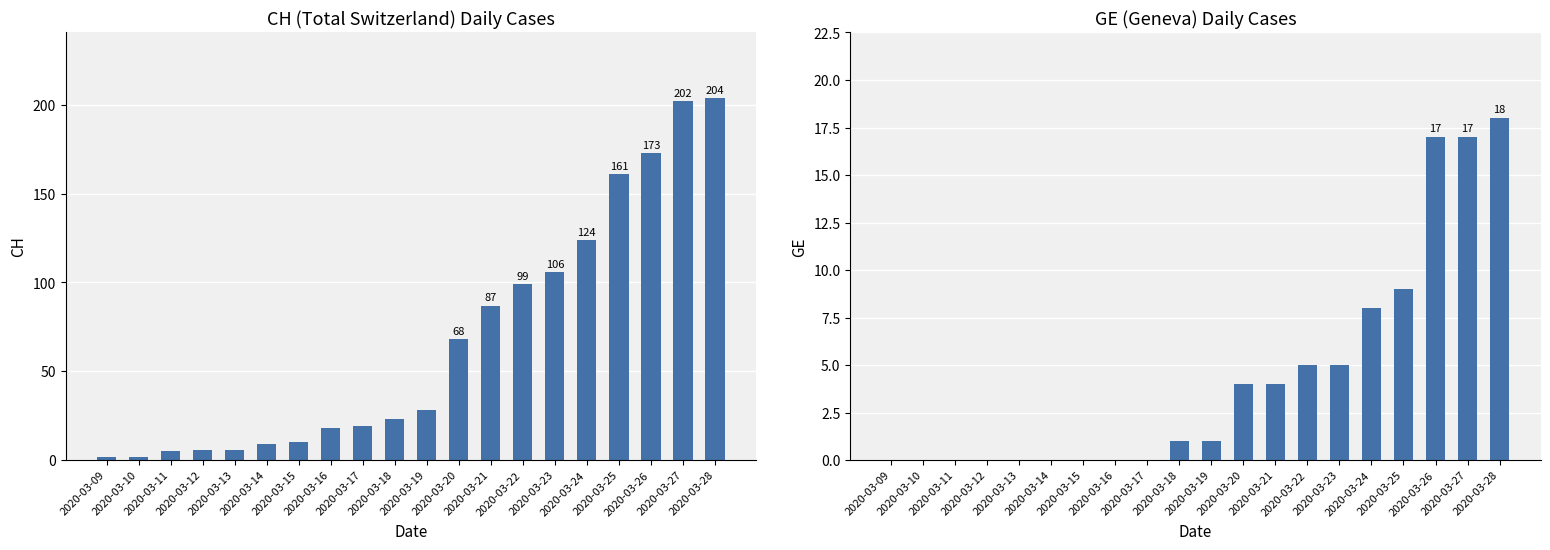

The GE series shows 4 at 2020-03-24. True or false?

False